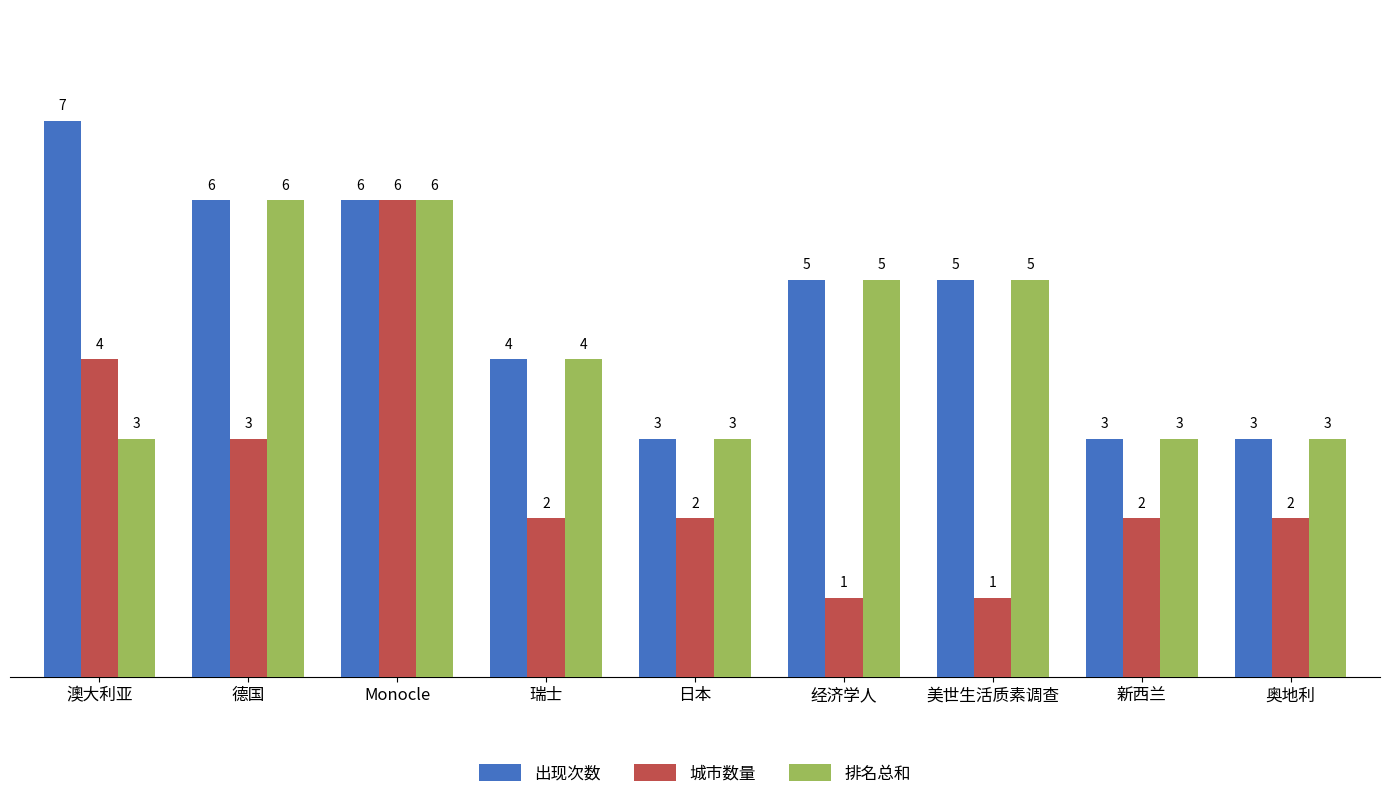

What is the sum of all 城市数量 values?

23